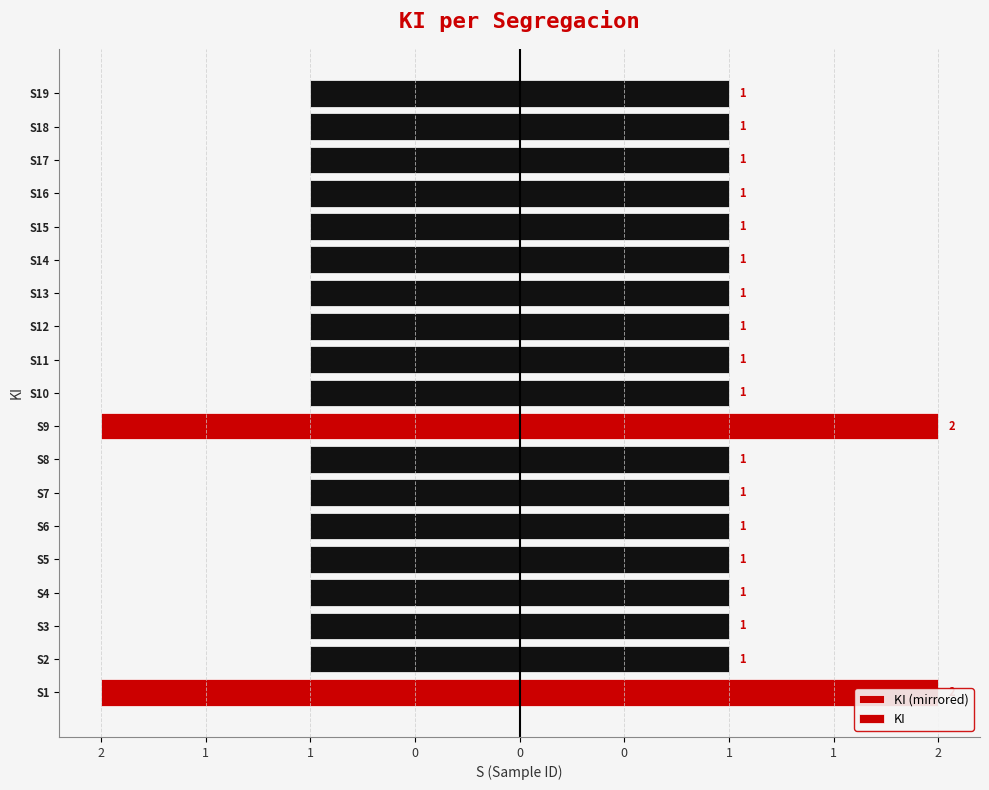

What is the value of the KI (mirrored) bar at the 8th from the left?

-1